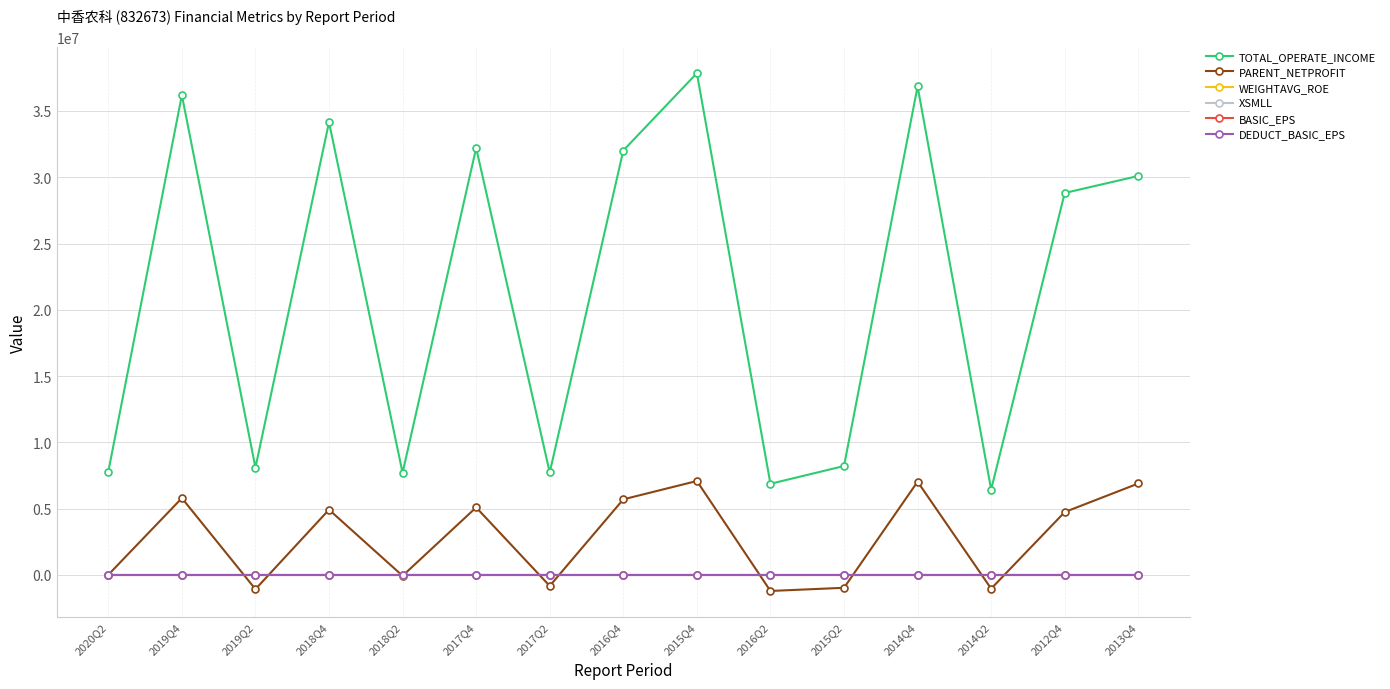

True or false: XSMLL and DEDUCT_BASIC_EPS intersect in this chart.

False